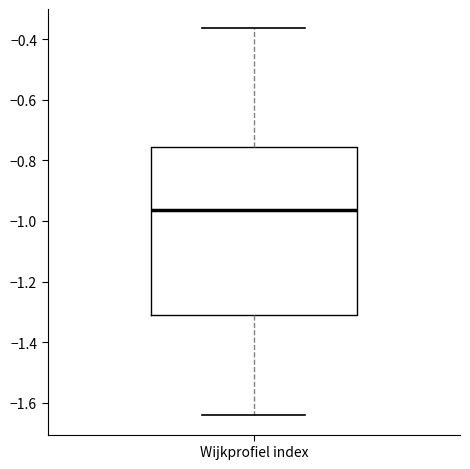

Where is the upper edge of the box for Wijkprofiel index on the y-axis? The values are not printed on the chart, so give them approximately, as read against the axis.

-0.76